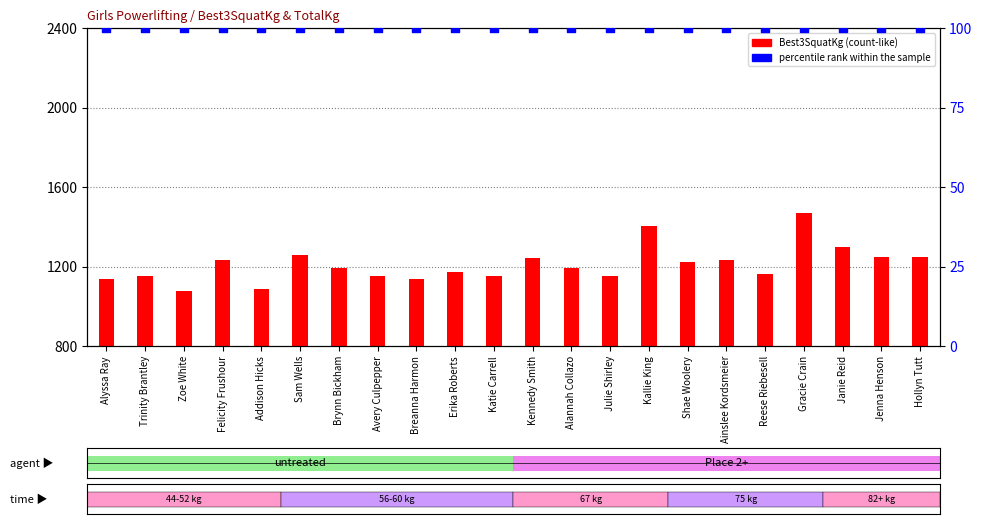

At which category is the sum across all series the highest?

Gracie Crain